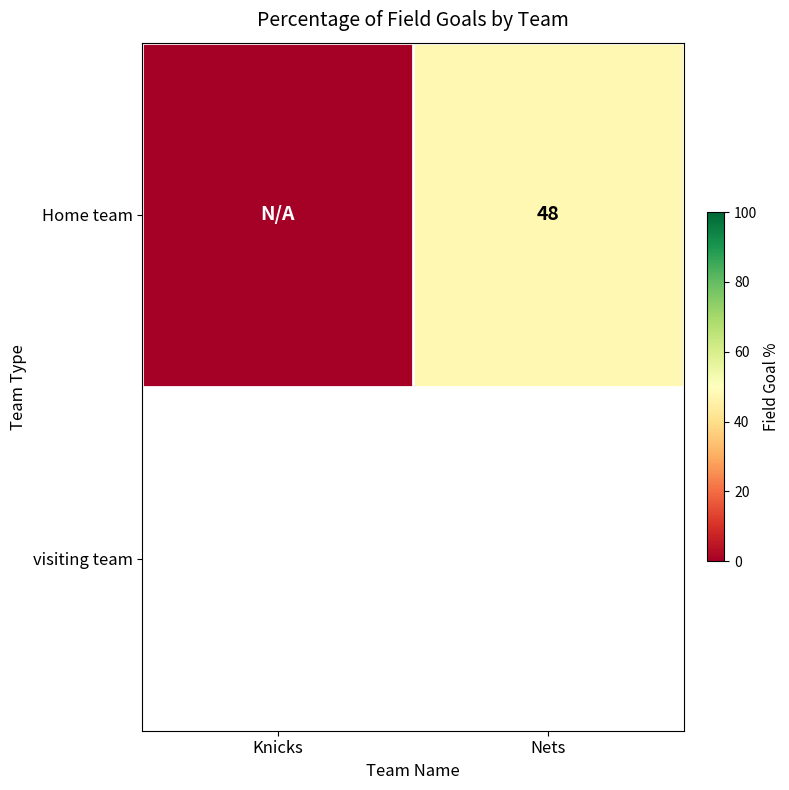

The value at Knicks is 0. True or false?

True